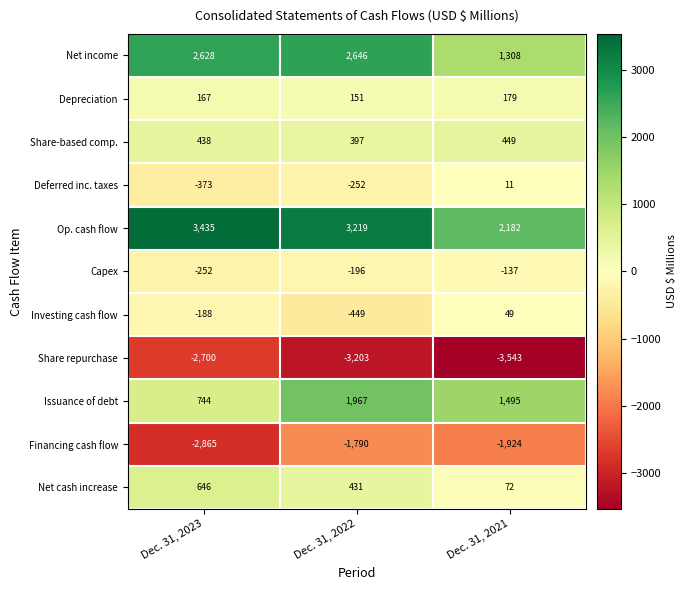

The value of Share repurchase at Dec. 31, 2023 is -2700. True or false?

True